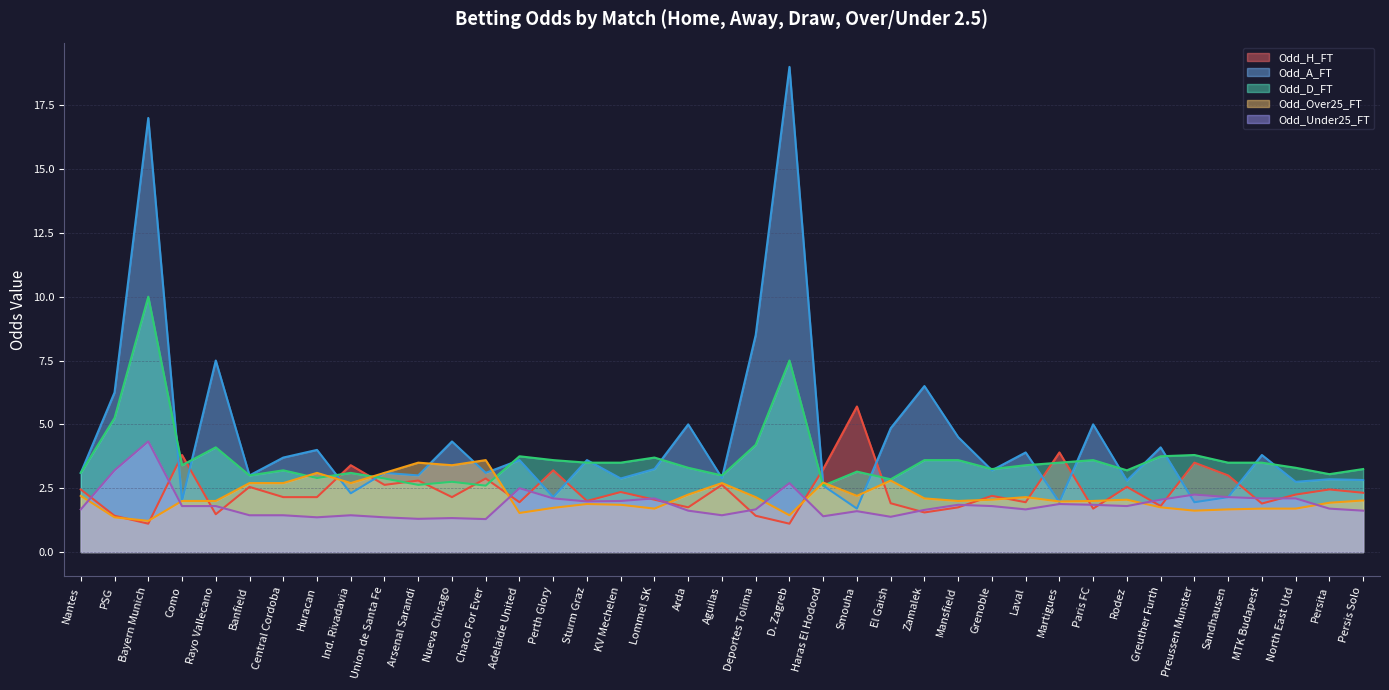

Which series ends up on top after the final intersection of Odd_Under25_FT and Odd_H_FT?

Odd_H_FT